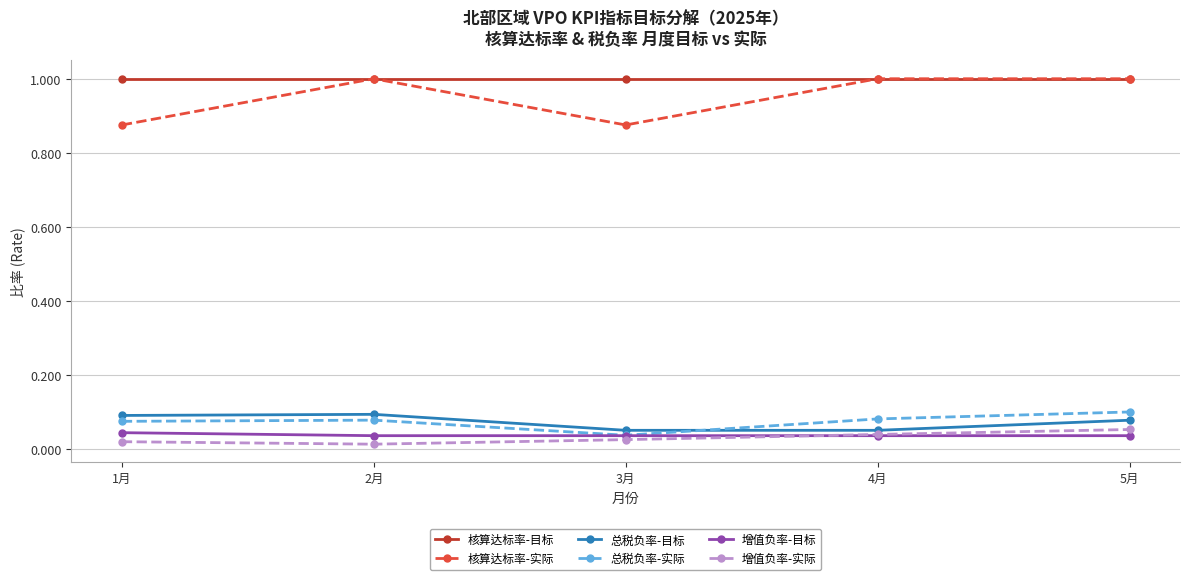

At which category does 总税负率-实际 reach its first local peak?

2月